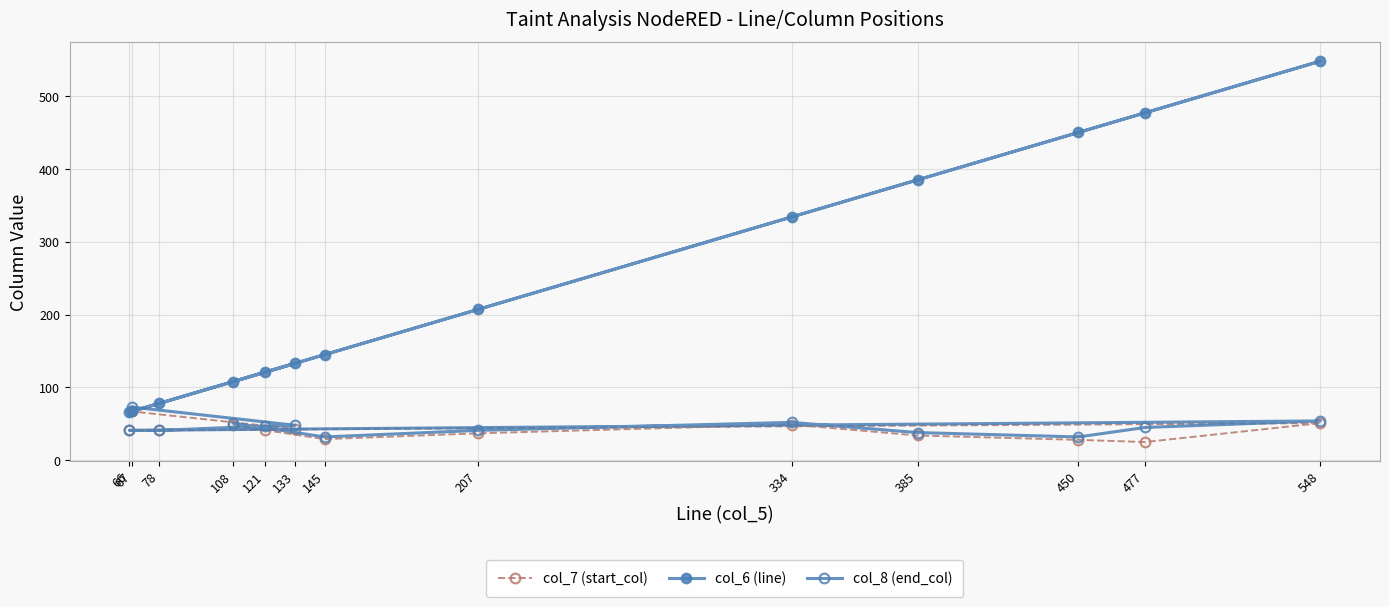

How many lines are shown in the chart?

3